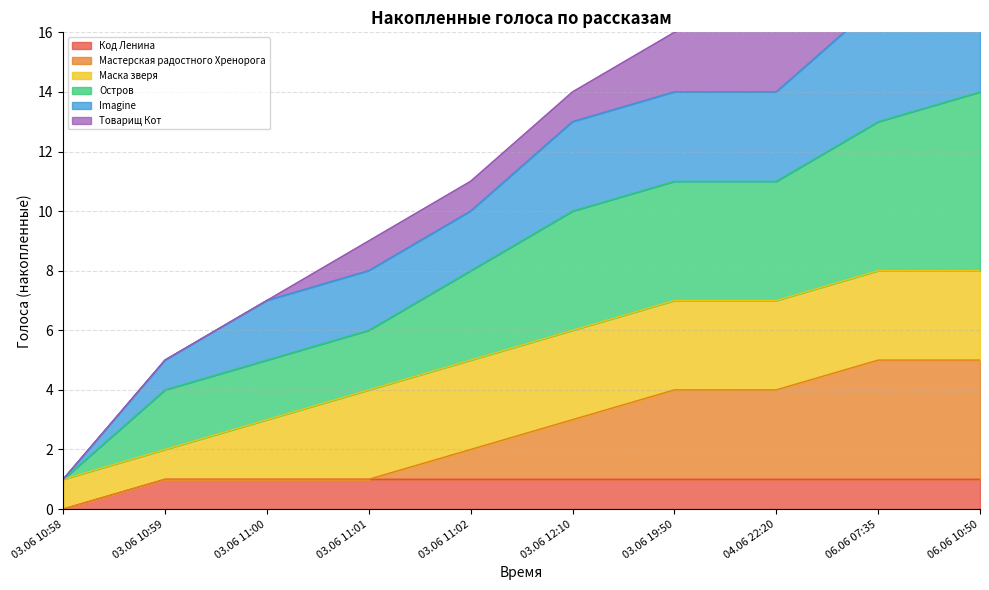

Is it true that Код Ленина equals 1 at 03.06 11:01?

True